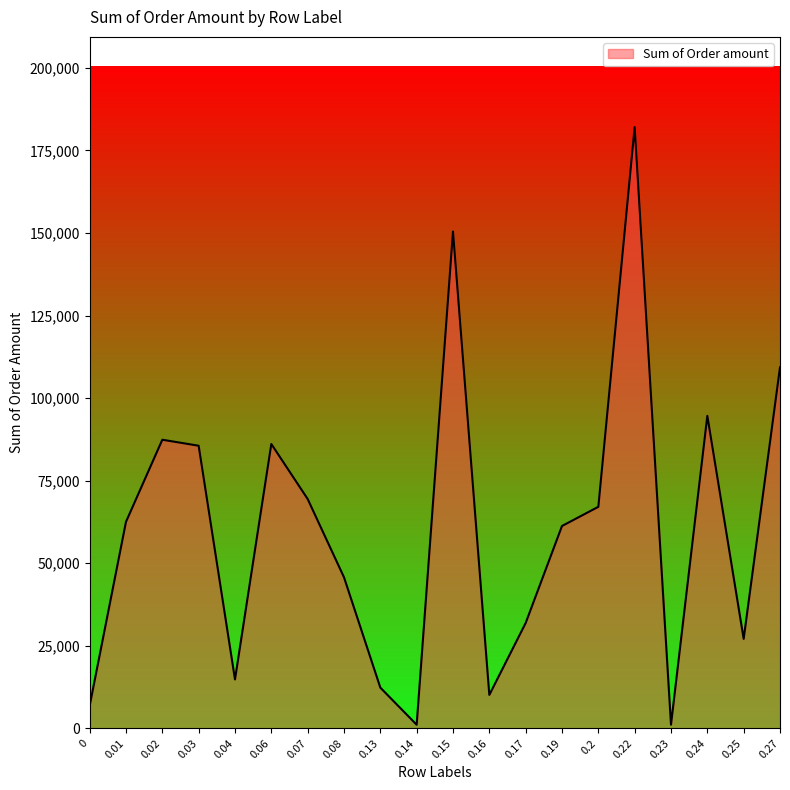

Which has a higher value, 0 or 0.17?

0.17